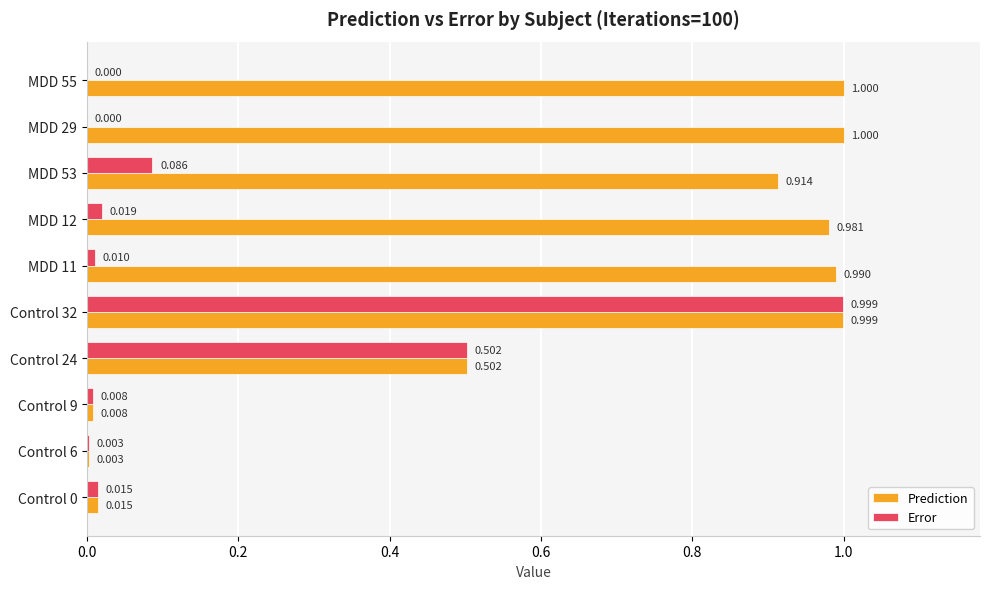

Between Control 9 and MDD 29, which series saw the biggest shift?

Prediction